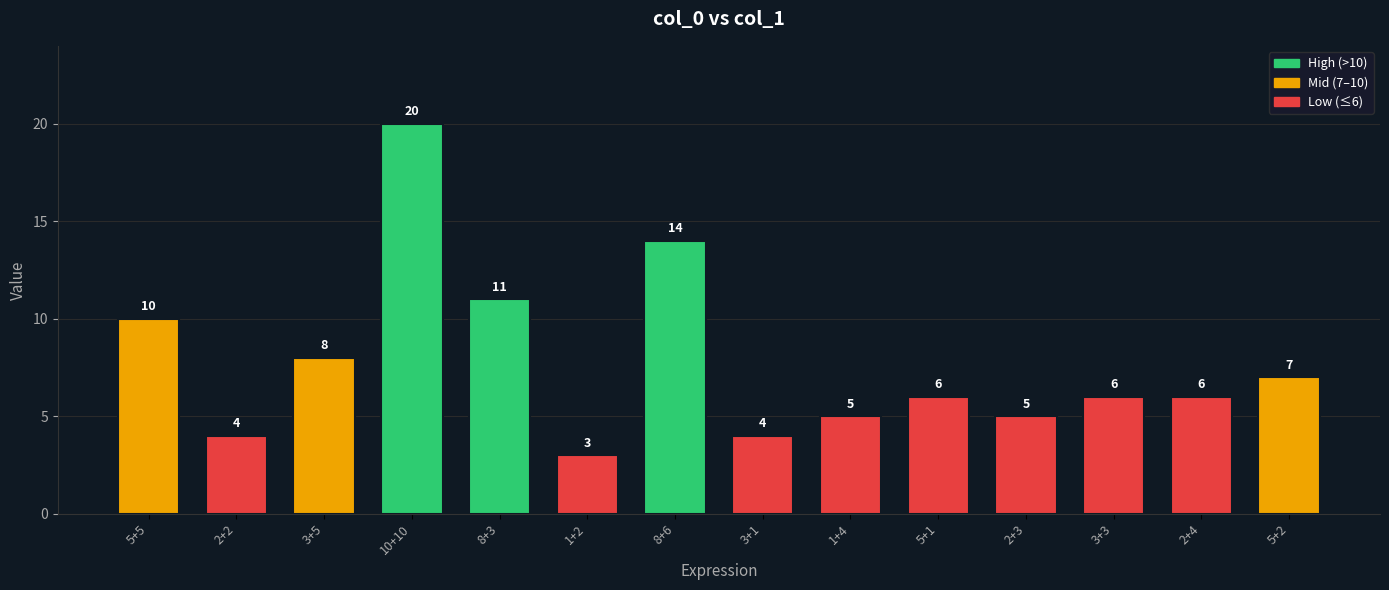

True or false: the data shows 4 at 3+1.

True